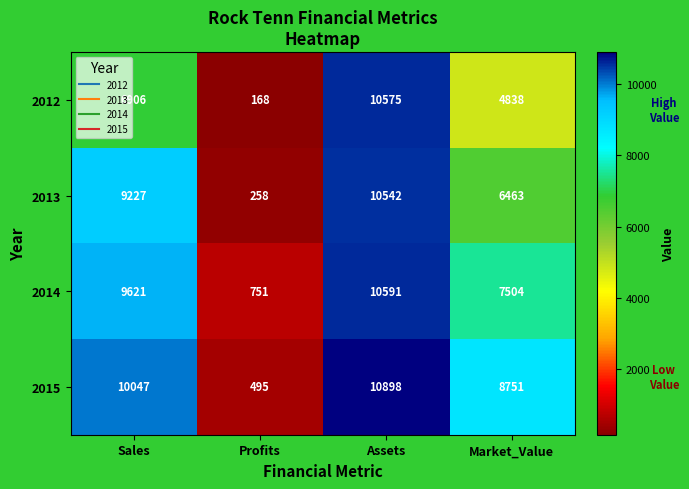

What is the total value across all series at Sales?

35801